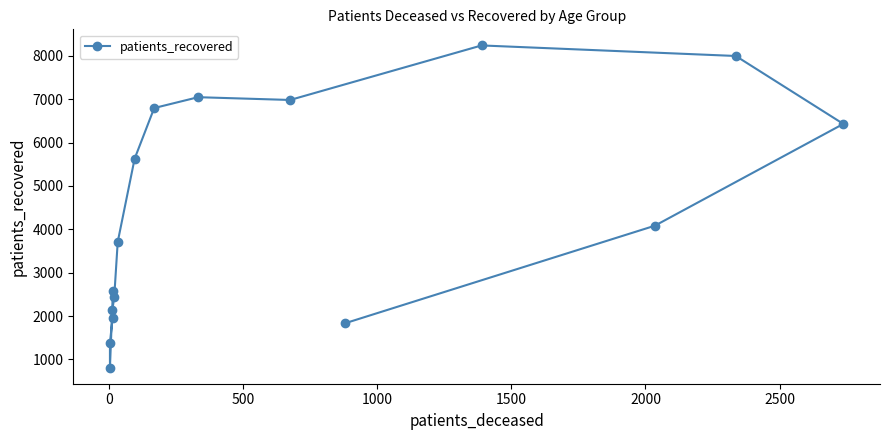

How many points are higher than both their immediate neighbors (excluding endpoints)?

2